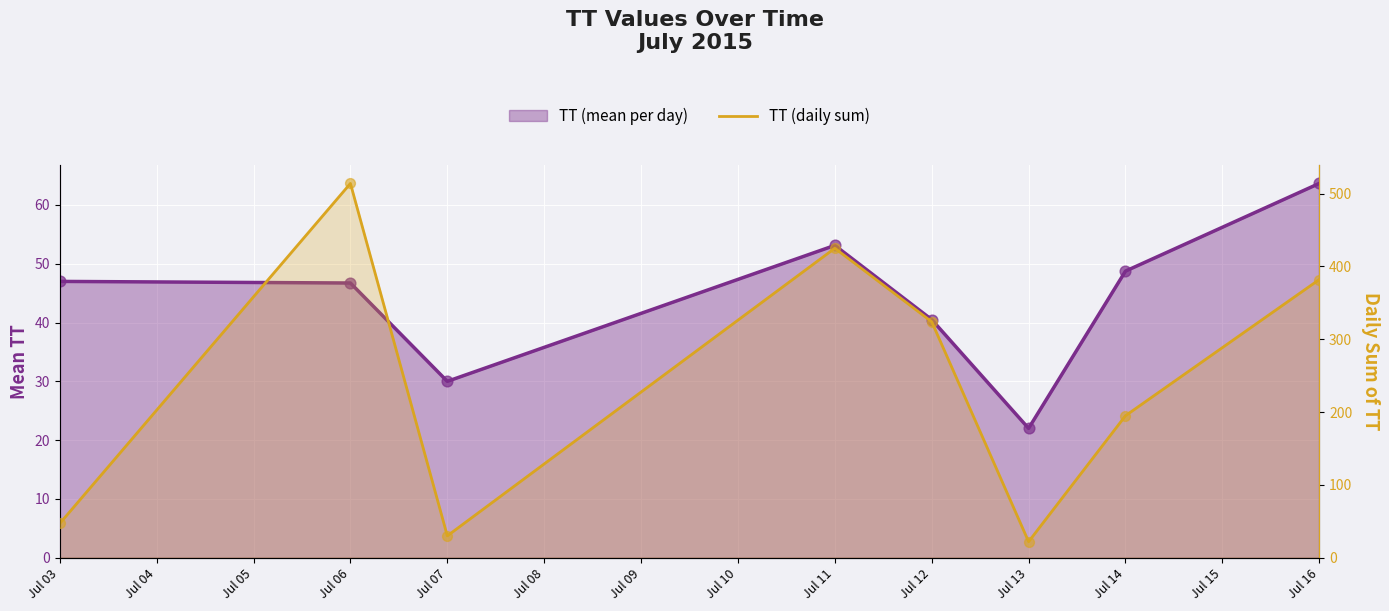

Approximately how many times larger is the value at Jul 16 compared to Jul 06?

0.7